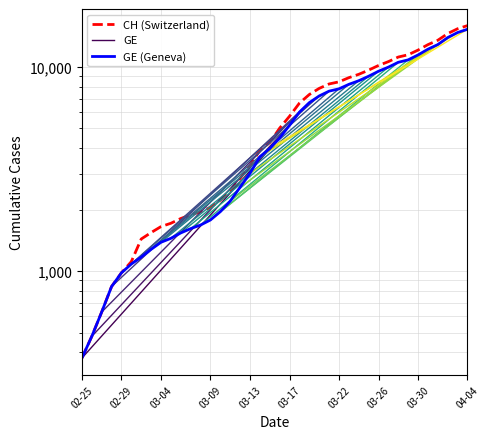

Reading left to right, transcribe all the data shown in this chart.

CH: 375	479	630	840	981	1113	1436	1544	1652	1715	1809	1885	1952	2051	2226	2472	2845	3291	3908	4259	5012	5731	6644	7323	7847	8249	8449	8855	9196	9642	10162	10613	11175	11467	12086	12852	13505	14561	15375	15926
GE: 375	479	630	840	981	1083	1171	1278	1384	1447	1538	1614	1681	1780	1955	2201	2574	3010	3627	3978	4485	5174	6002	6681	7205	7607	7807	8213	8554	9000	9520	9971	10533	10825	11444	12210	12863	13919	14733	15284